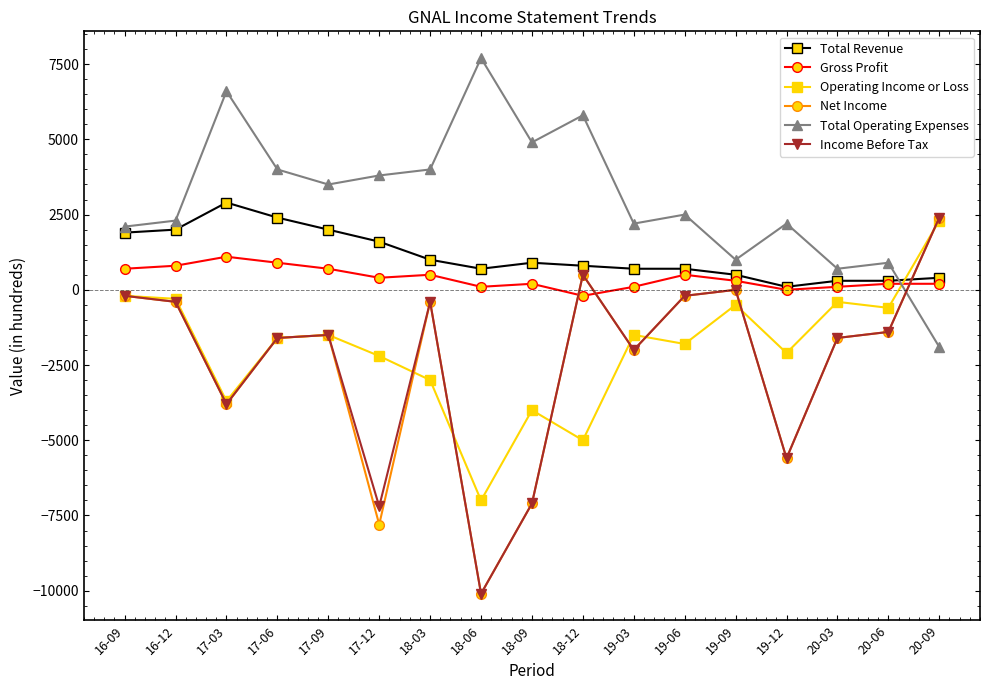

Where is the first local maximum for Total Operating Expenses?

17-03